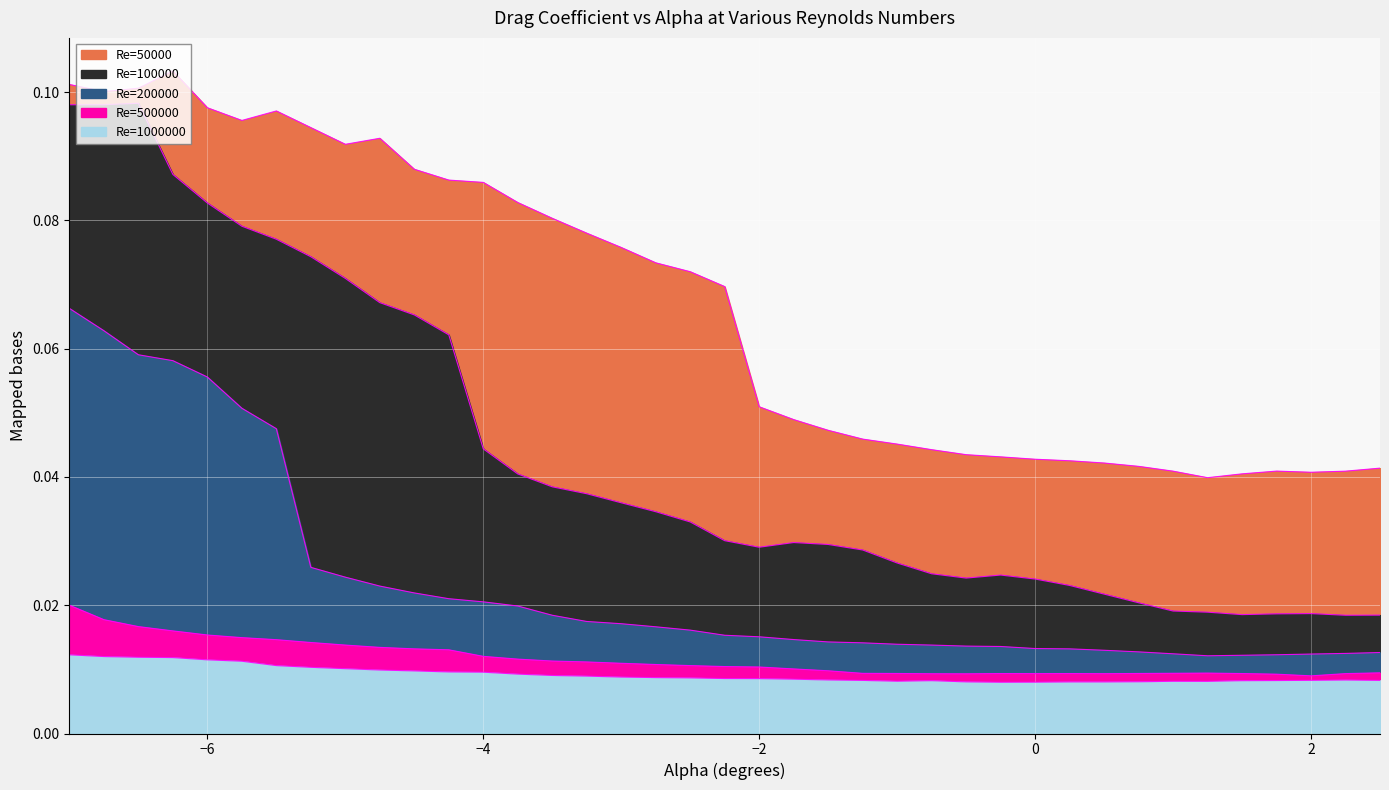

How many lines are shown in the chart?

5